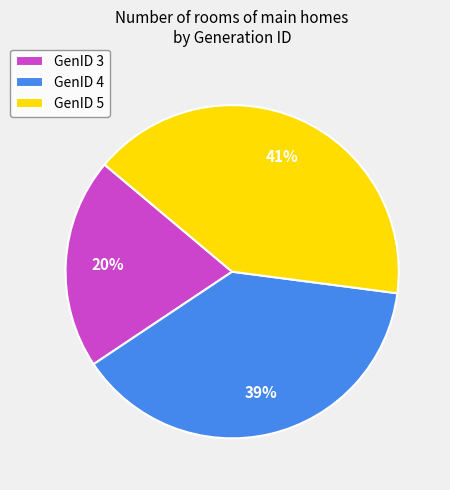

Combined, do GenID 3 and GenID 5 account for over 50%?

Yes